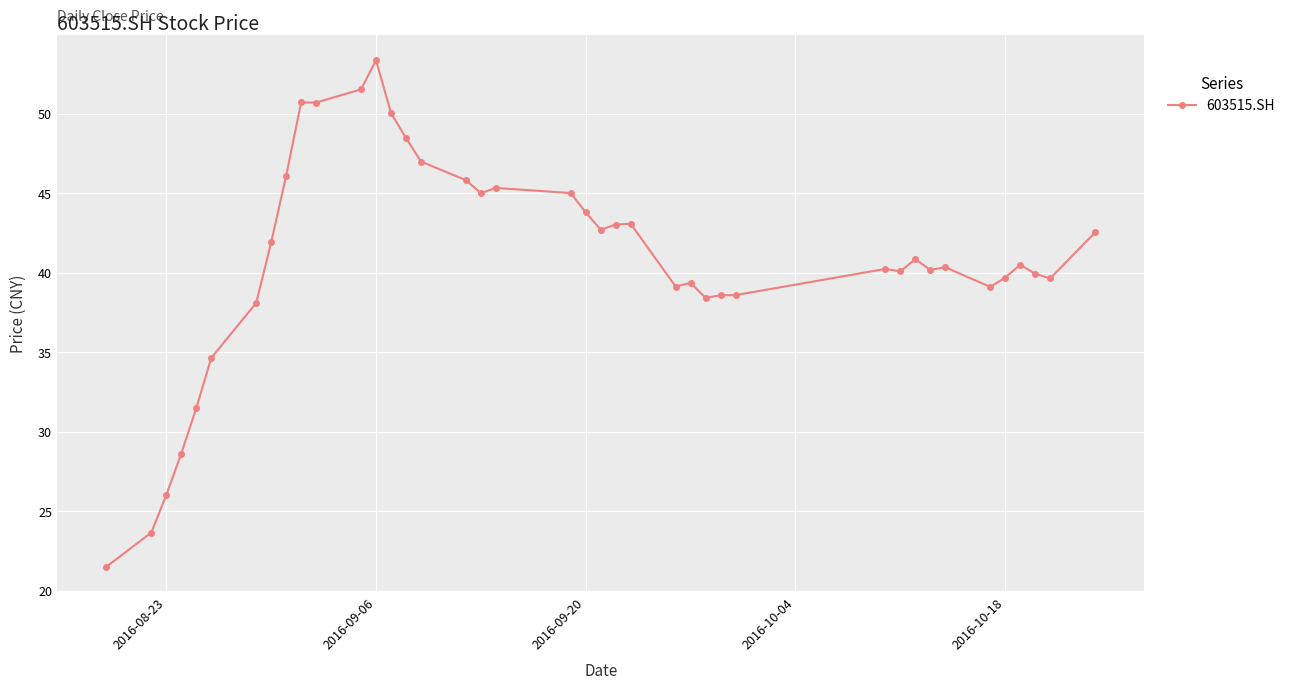

What is the value of the 8th point from the left?

41.9